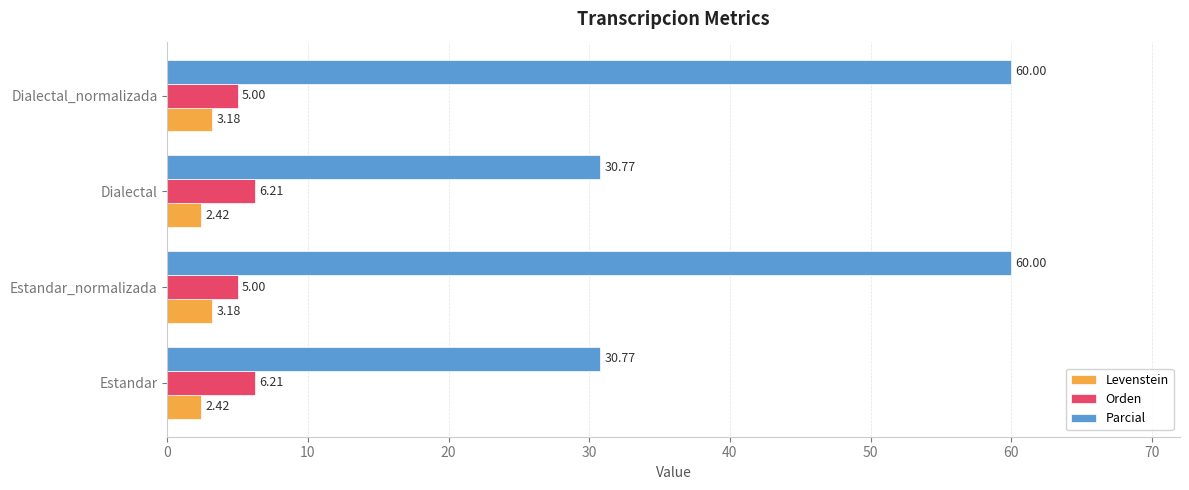

Rank the series by their maximum value, from highest to lowest.

Parcial, Orden, Levenstein